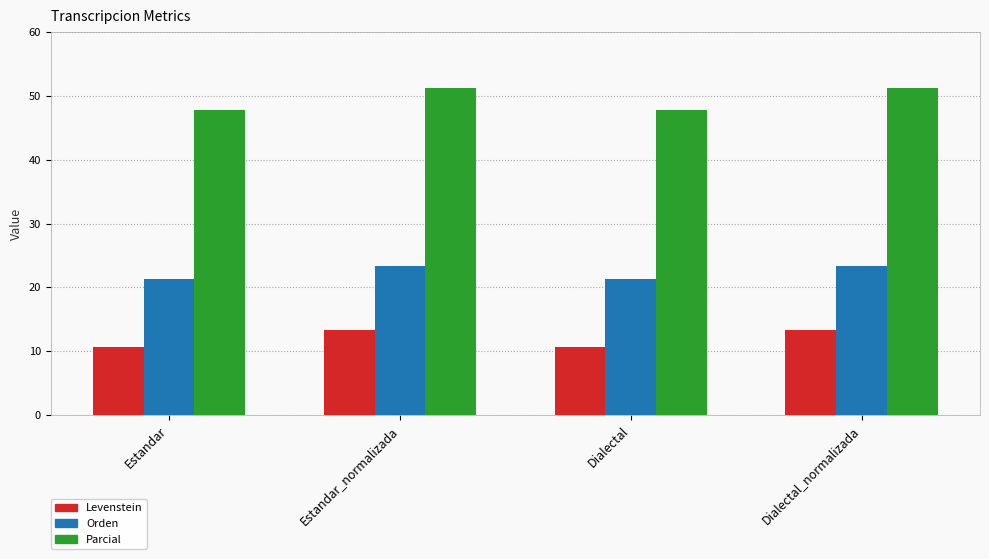

The value of Orden at Estandar is 37.1. True or false?

False